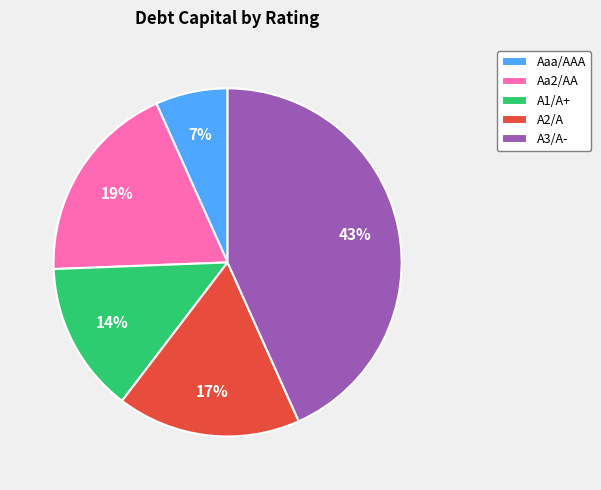

Do A2/A and A3/A- together represent more than half of the pie?

Yes